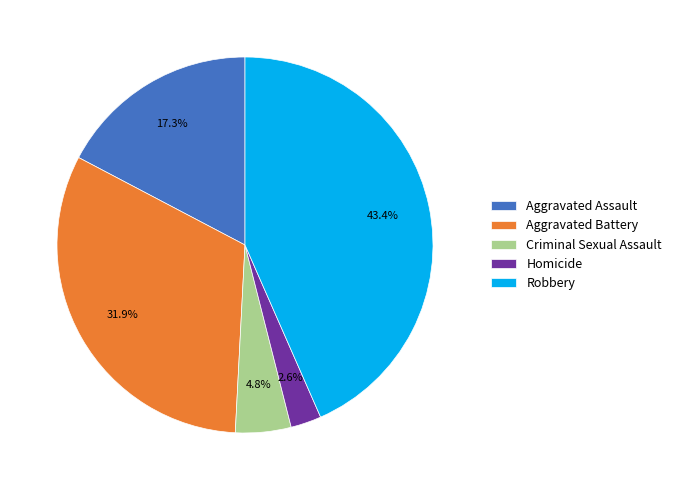

Combined, do Criminal Sexual Assault and Aggravated Battery account for over 50%?

No